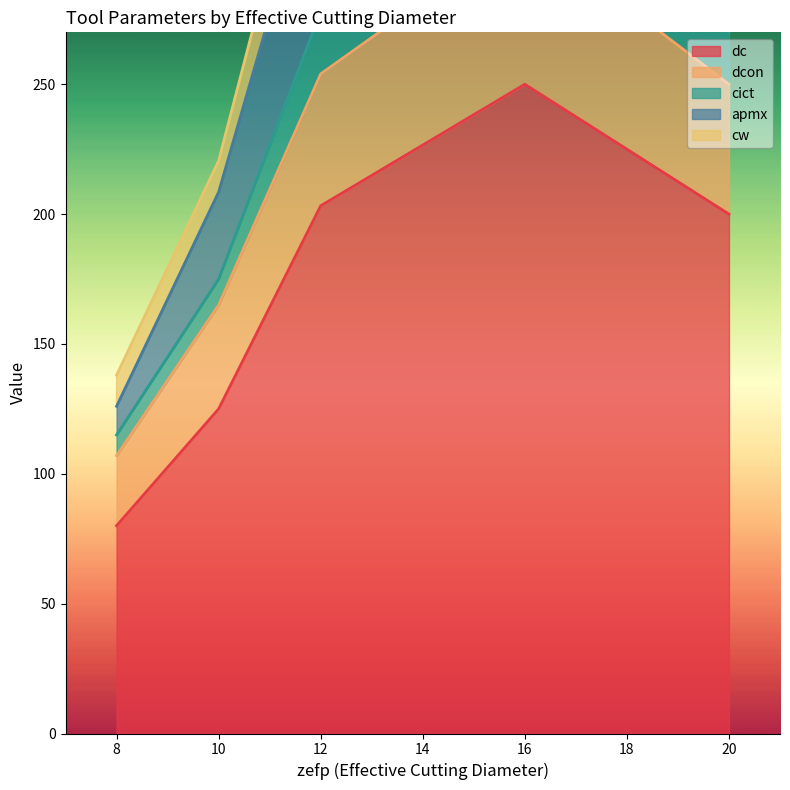

What is the sum of all cict values?

78.0